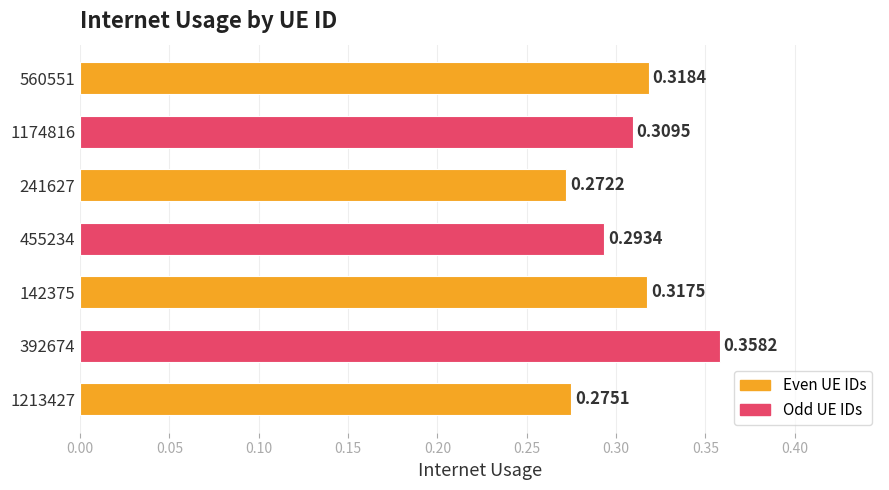

Between 241627 and 1213427, which is larger?

1213427